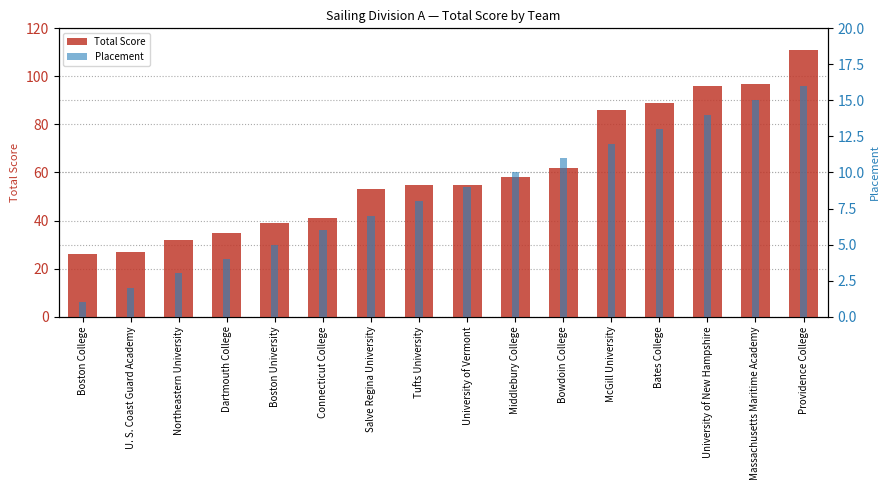

Which series has the largest total across all categories?

Total Score